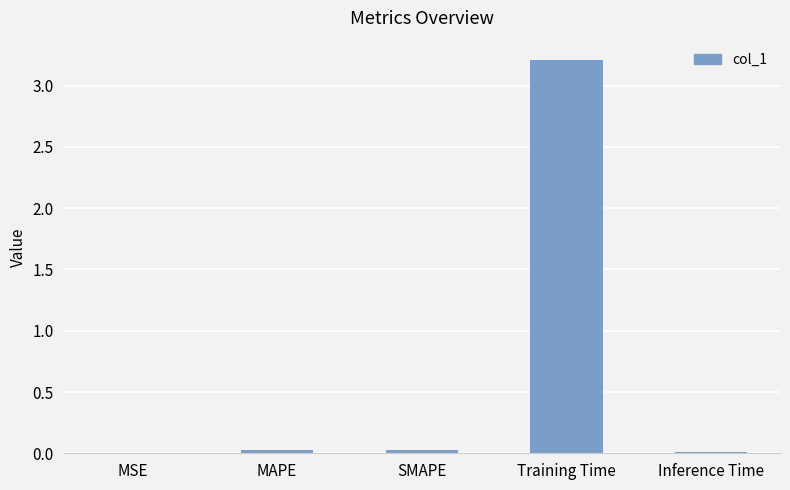

Which label corresponds to the largest value in the chart?

Training Time